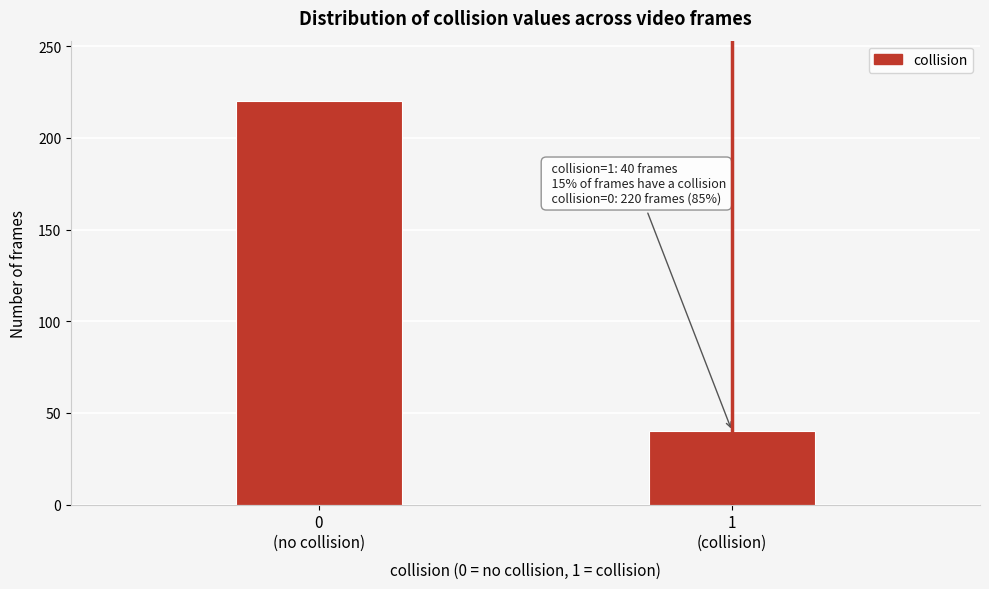

Reading left to right, what are all the values shown in this chart?

220	40